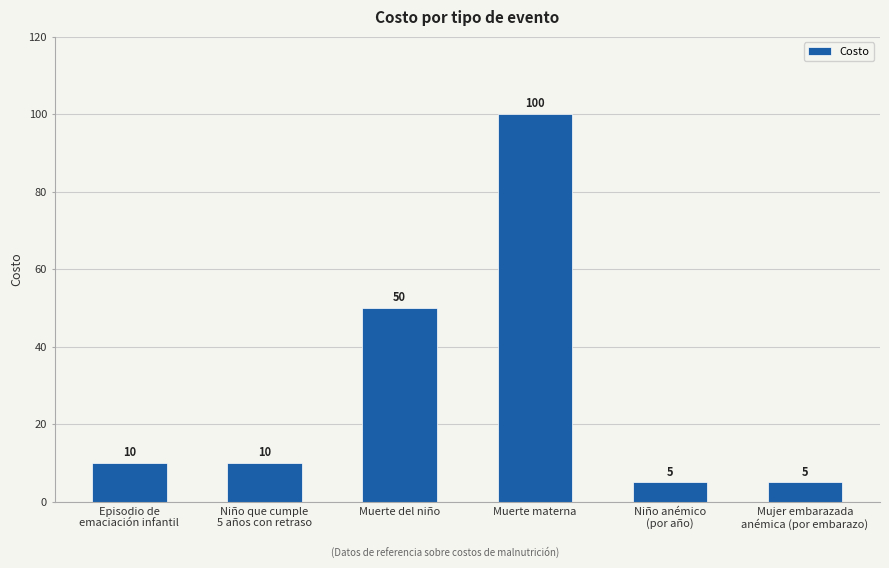

What is the ratio of the value at Niño anémico
(por año) to the value at Niño que cumple
5 años con retraso?

0.5